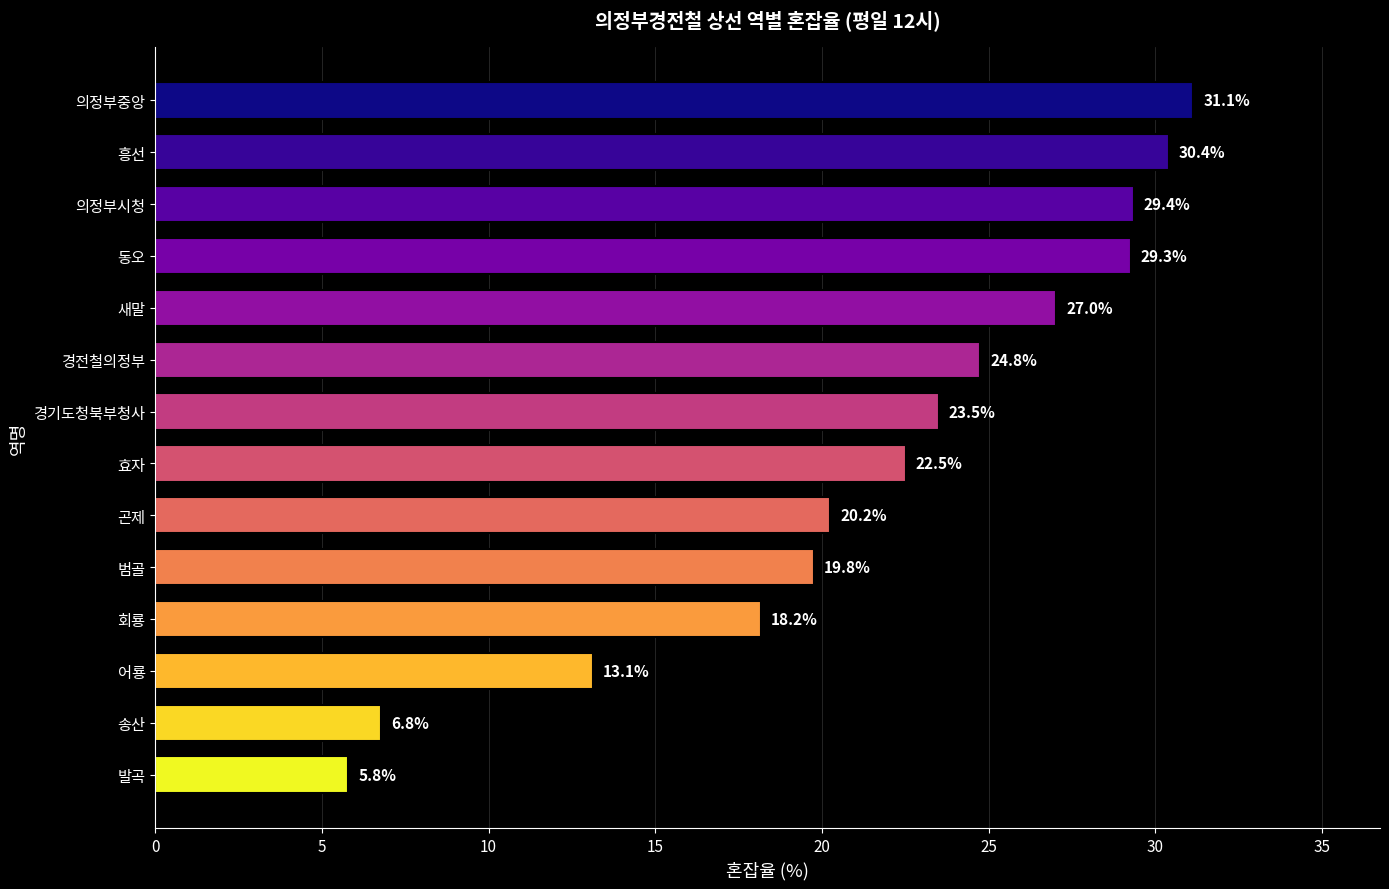

At which category does the chart reach its minimum across all series?

발곡